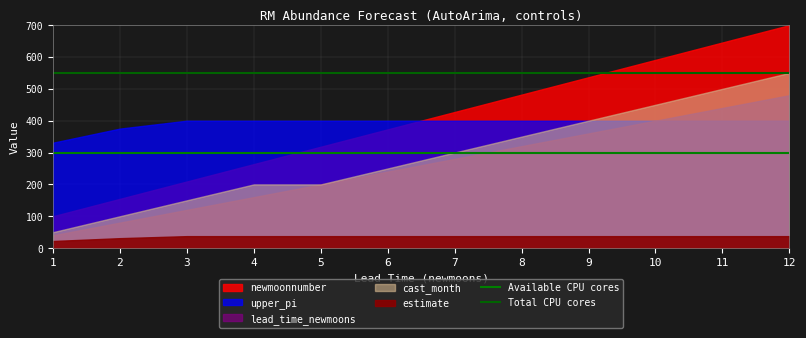

Reading left to right, extract all data points from this chart.

Available CPU cores: 300	300
Total CPU cores: 550	550